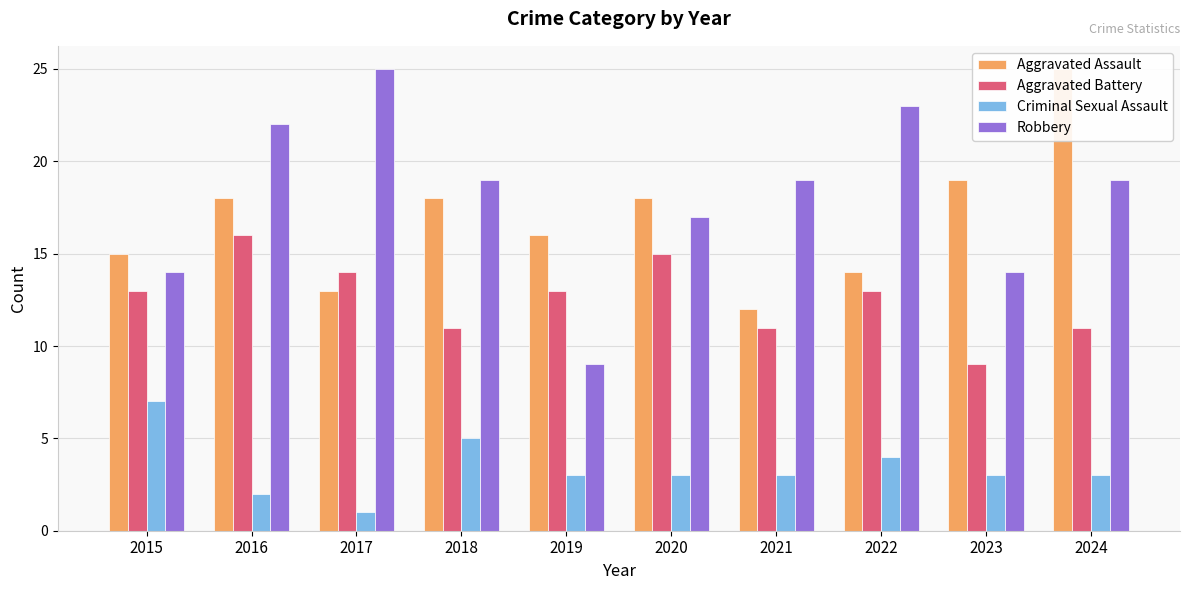

What is the value of the Robbery bar at the 5th from the left?

9